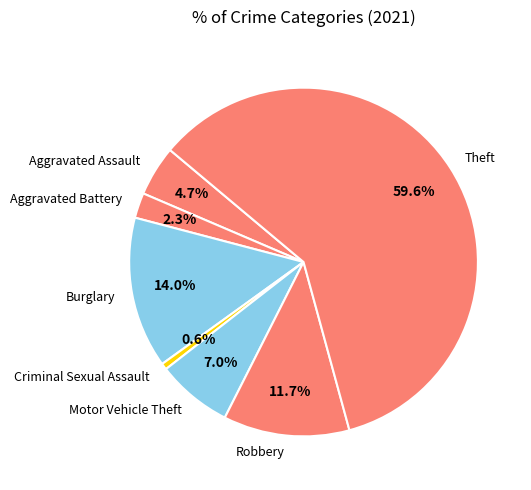

Rank the categories by value from lowest to highest.

Criminal Sexual Assault, Aggravated Battery, Aggravated Assault, Motor Vehicle Theft, Robbery, Burglary, Theft